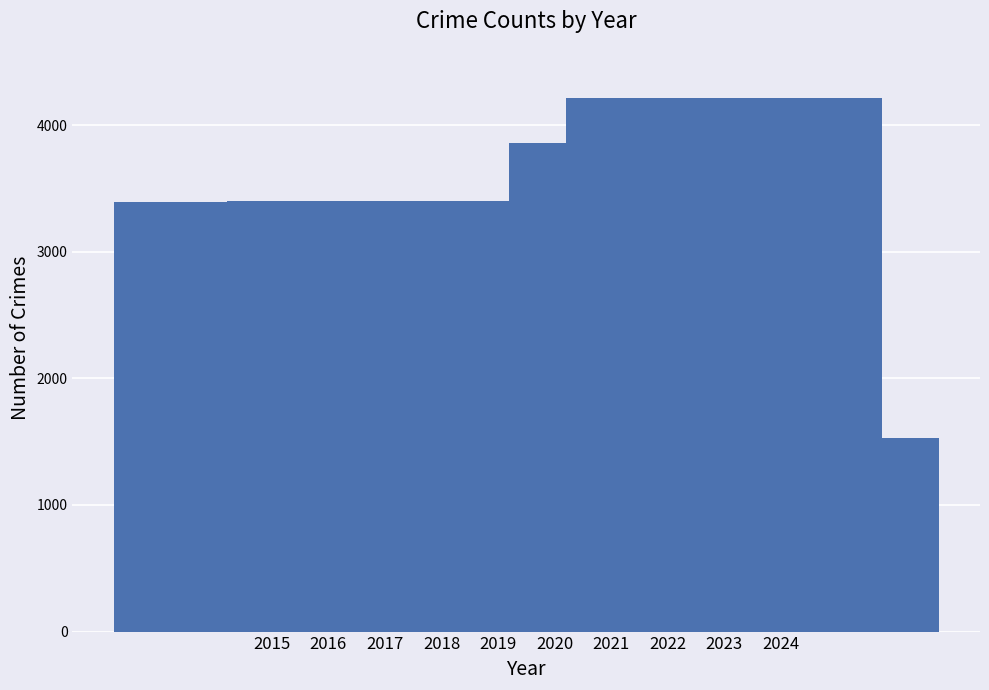

What is the approximate value at 2018, to the nearest 100?

3300